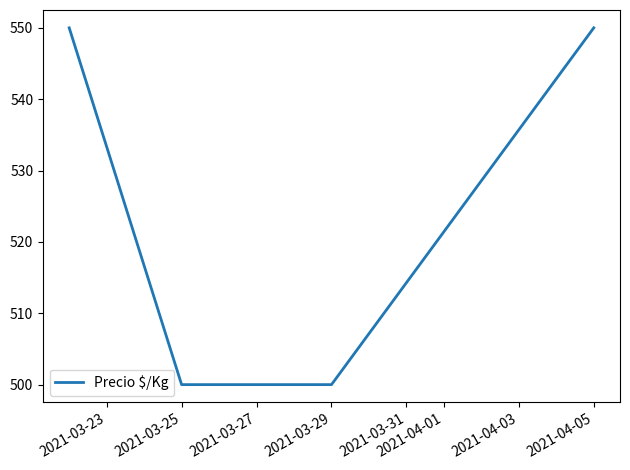

What is the smallest value displayed?

500